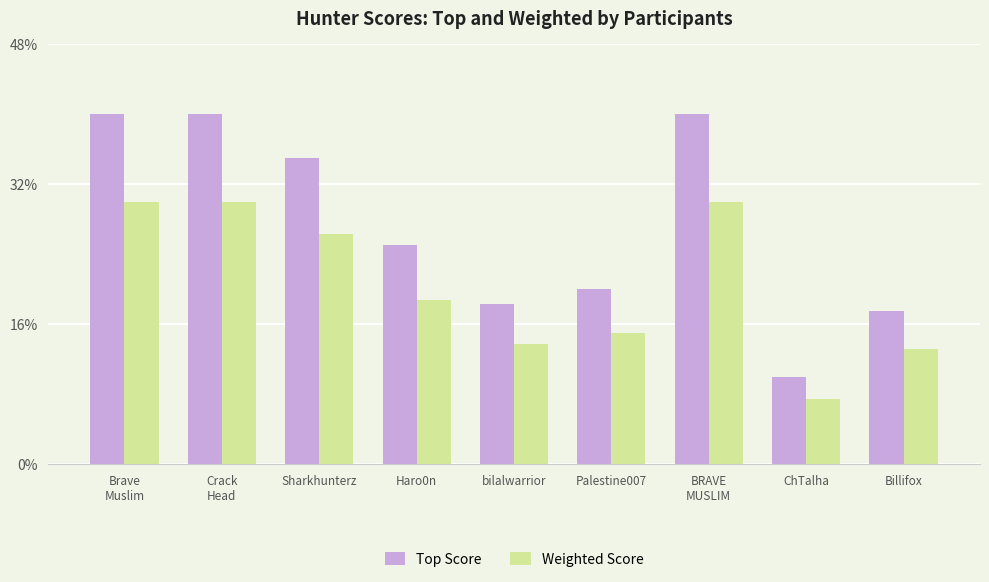

Which series has the largest total across all categories?

Top Score